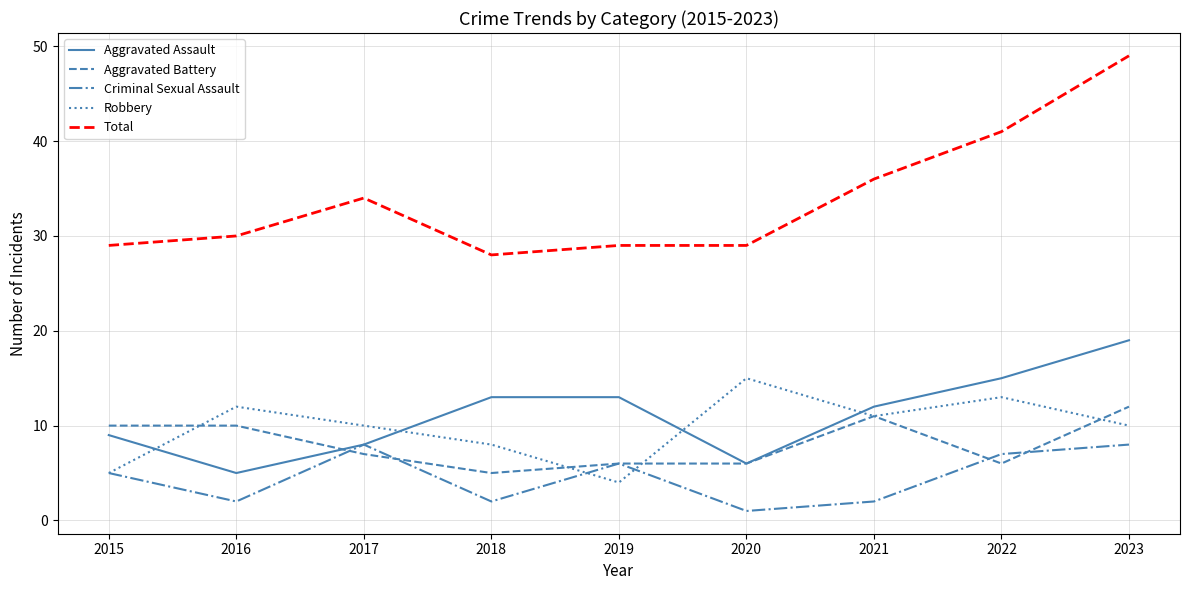

The Aggravated Battery series shows 4 at 2023. True or false?

False